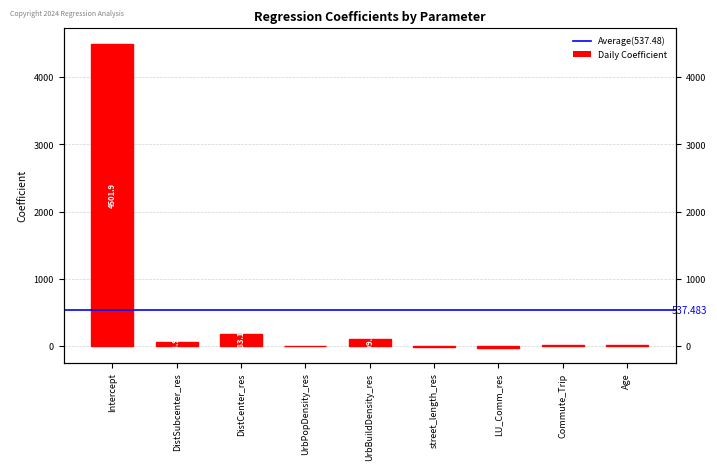

What is the change in value from Intercept to street_length_res?

-4512.4